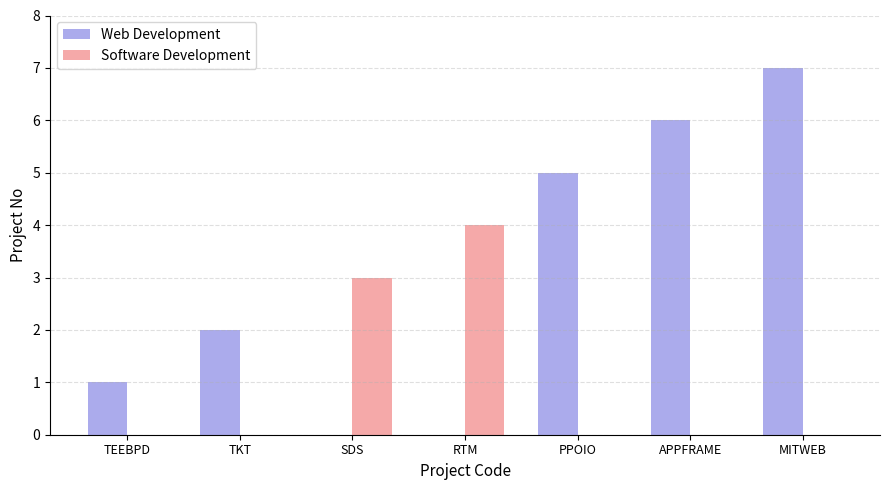

The Software Development series shows 1 at APPFRAME. True or false?

False